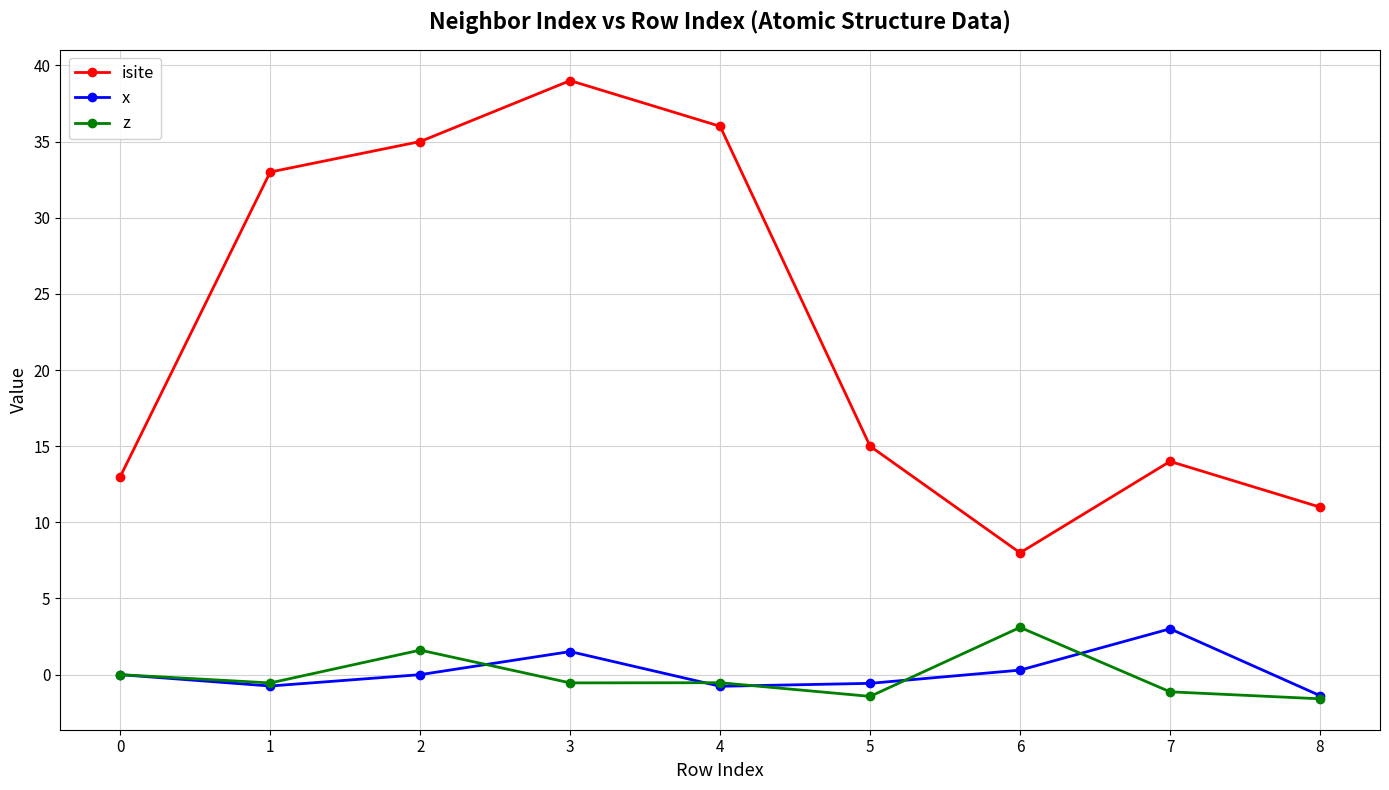

True or false: isite and z cross at least once.

False